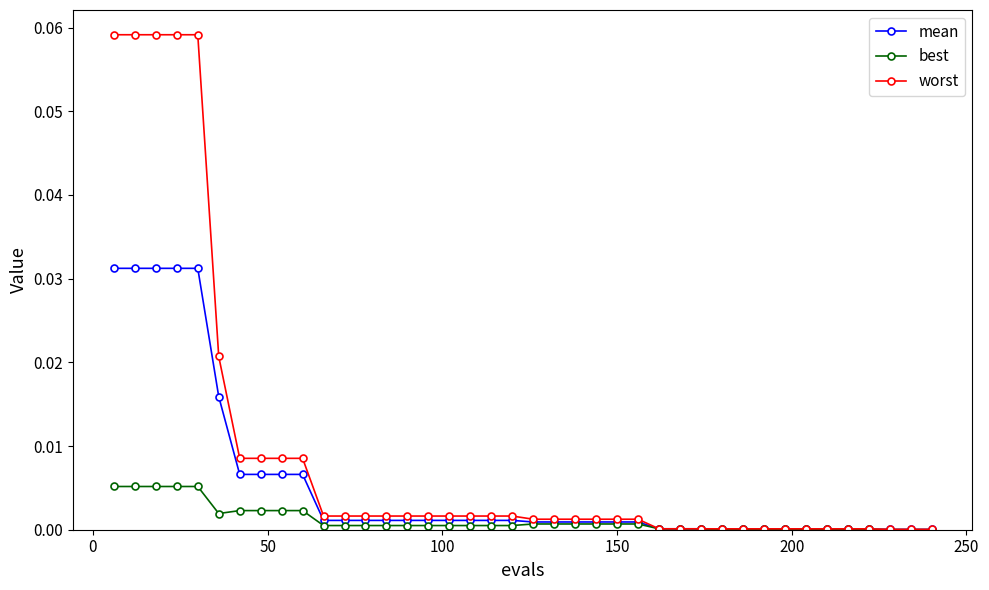

How many series are shown in this chart?

3